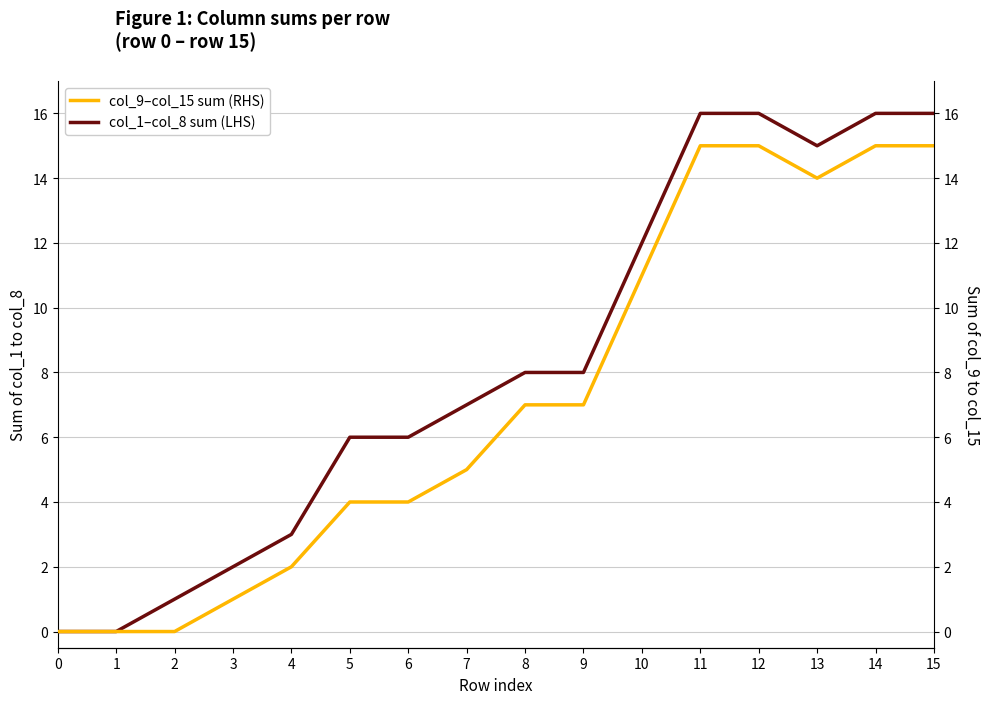

At which category does col_9–col_15 sum (RHS) reach its first local valley?

13